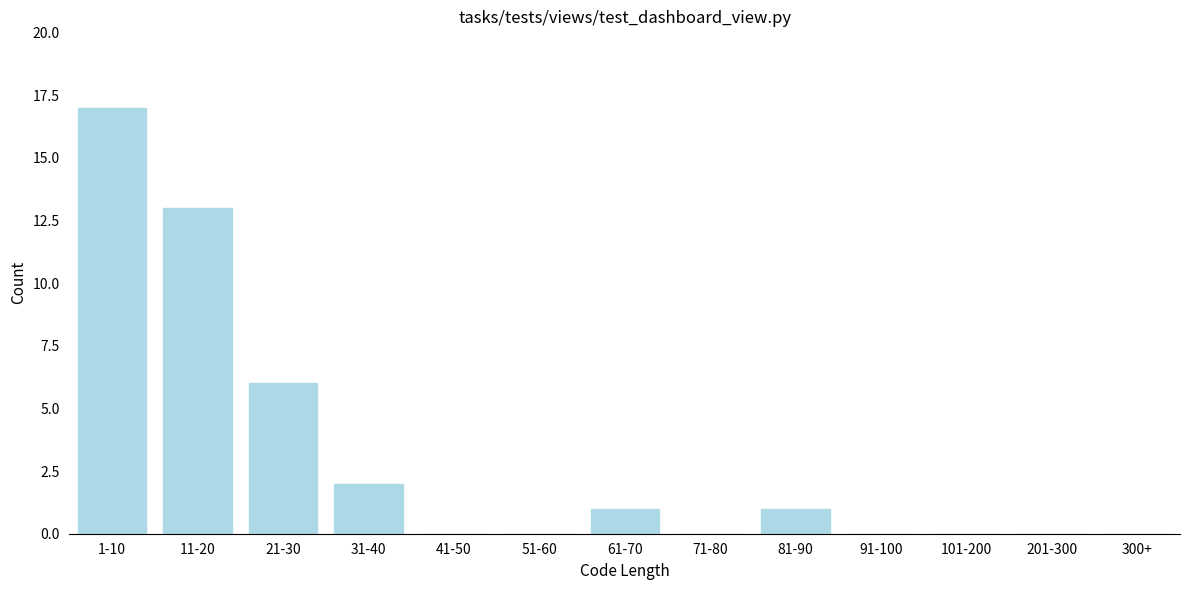

Reading left to right, extract all data points from this chart.

1-10=17	11-20=13	21-30=6	31-40=2	41-50=0	51-60=0	61-70=1	71-80=0	81-90=1	91-100=0	101-200=0	201-300=0	300+=0